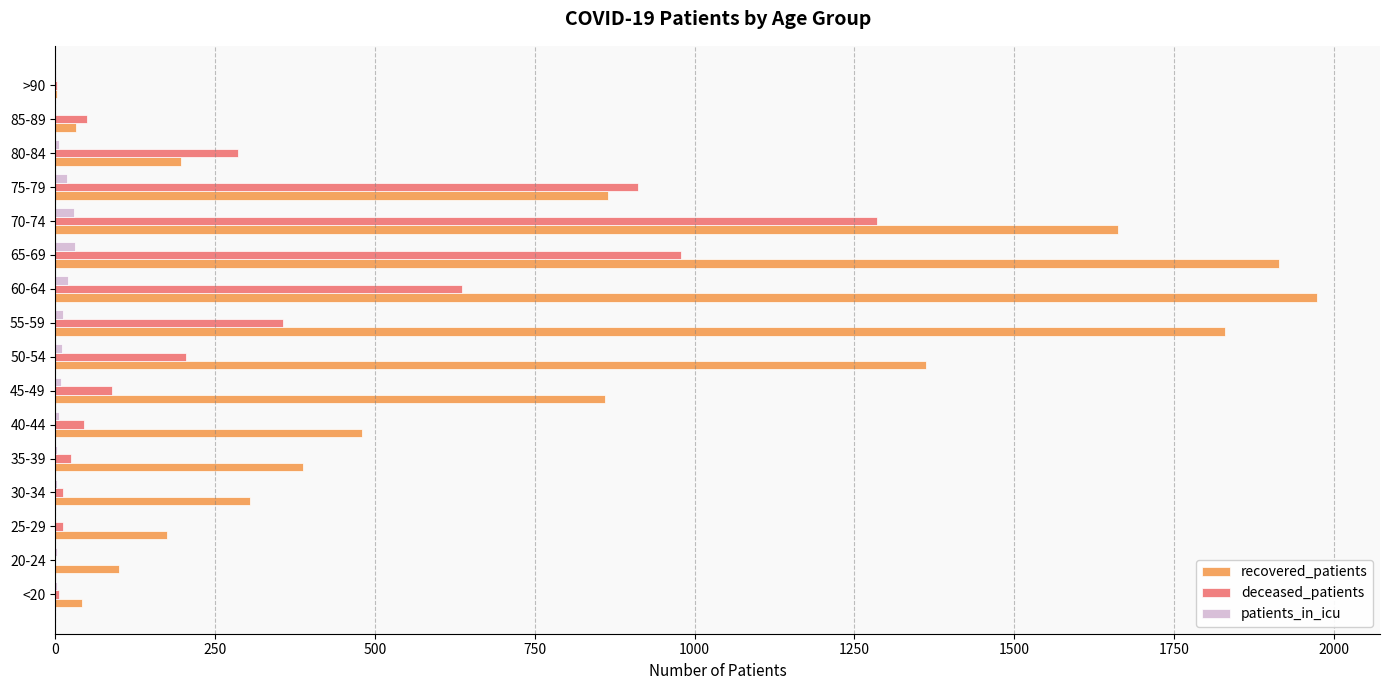

What is the maximum value for deceased_patients?

1285